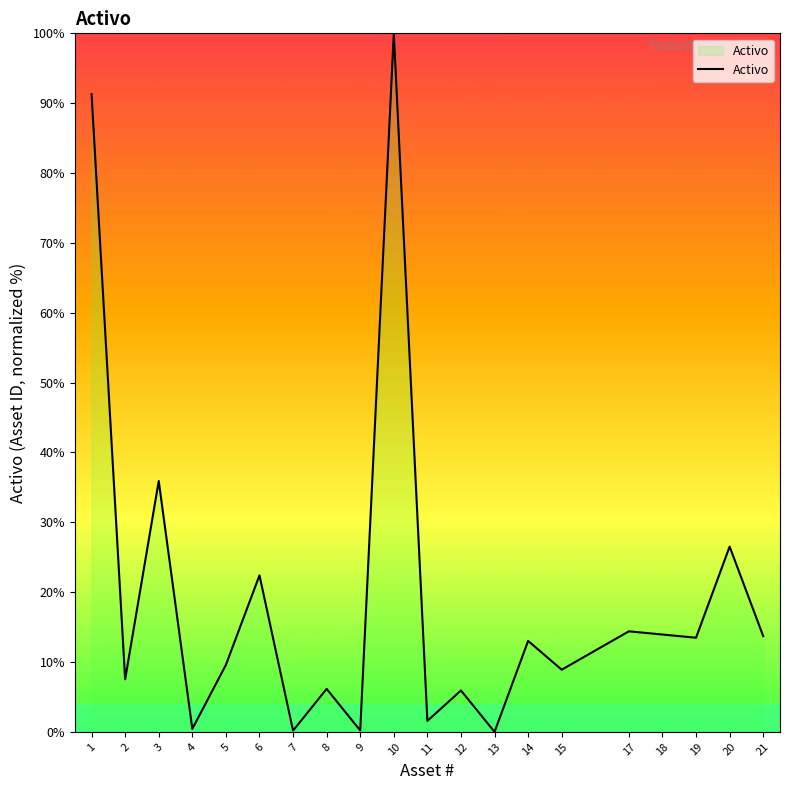

Which category has the highest value across all series?

10